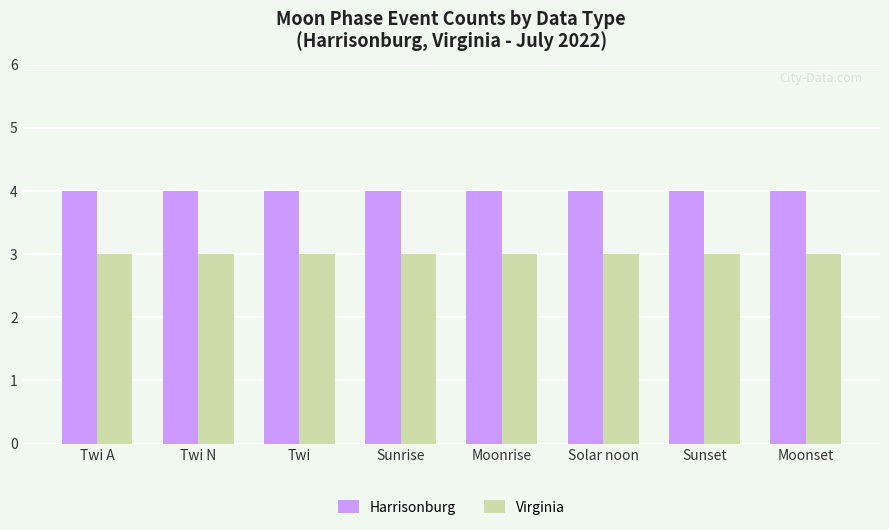

How many categories are shown in the chart?

8